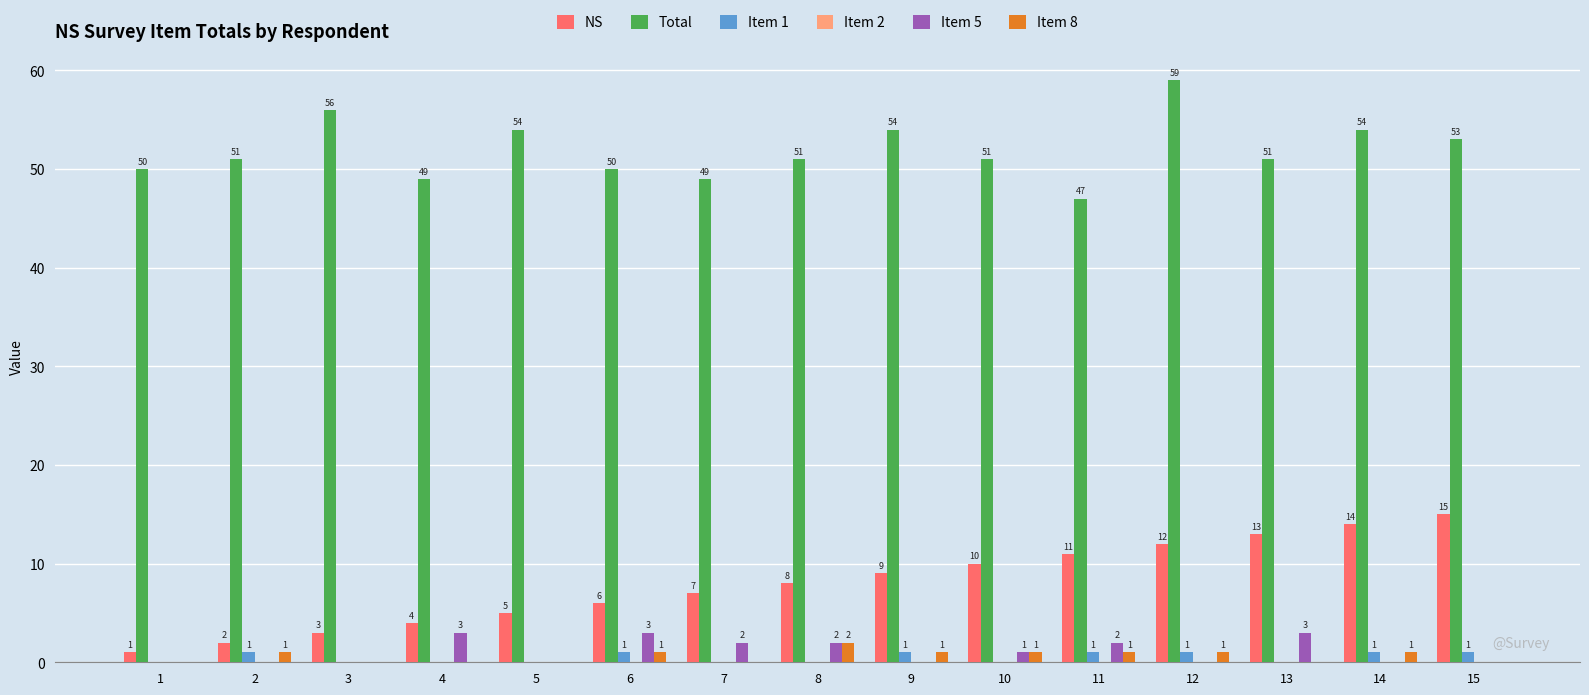

Is it true that Item 5 equals 0 at 1?

True